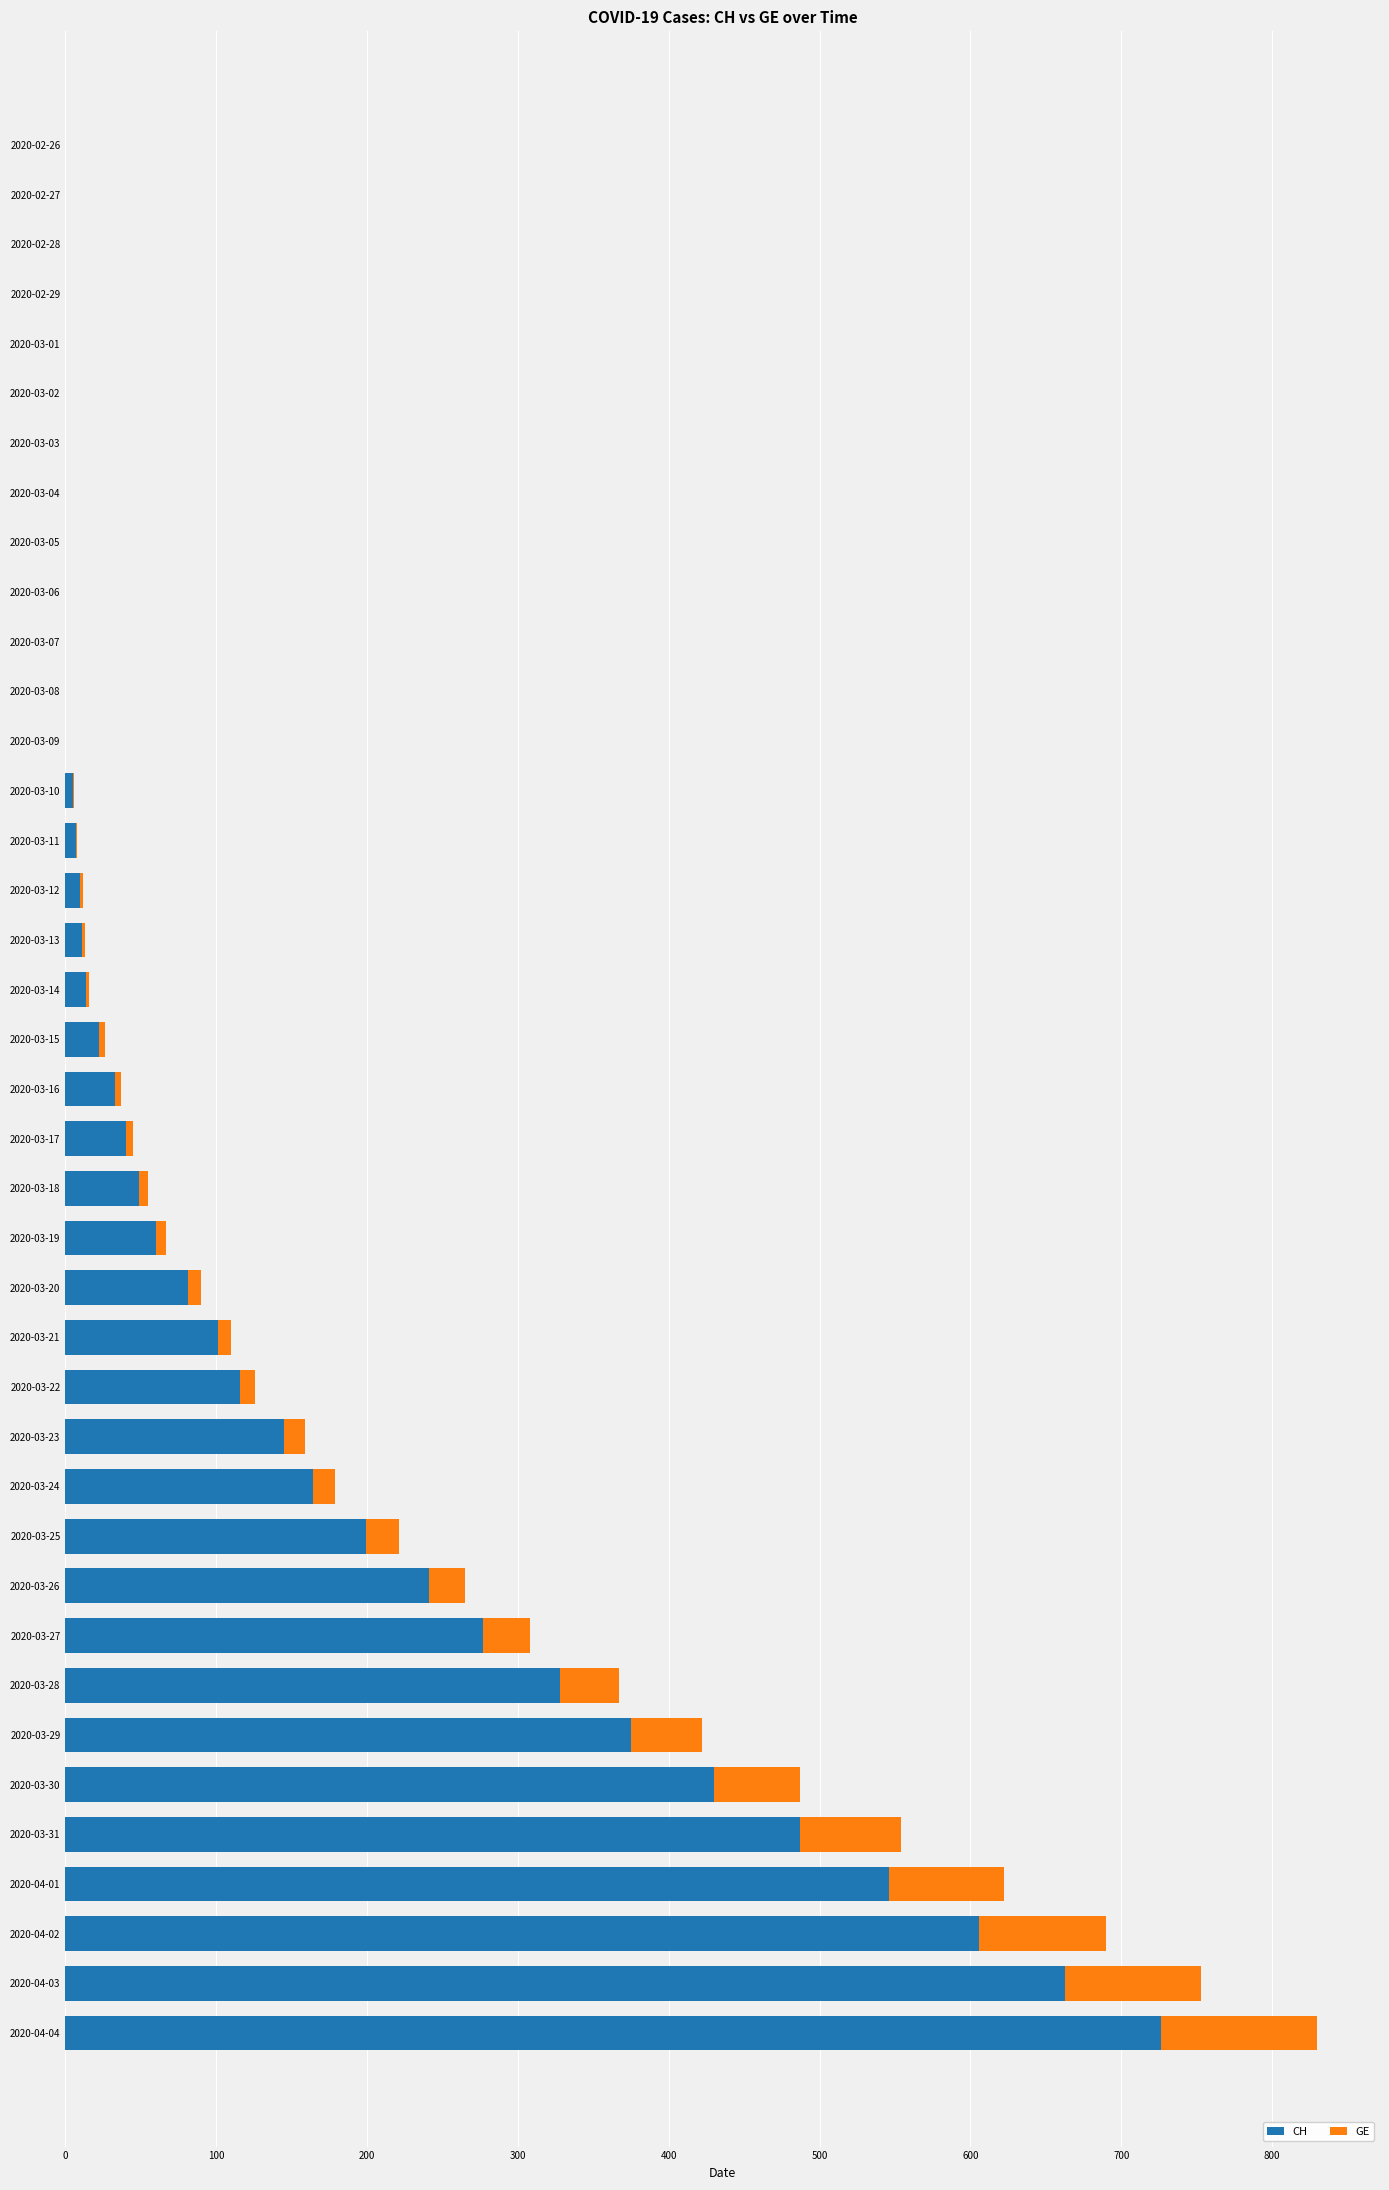

Where is CH nearest to the value 363?

2020-03-29